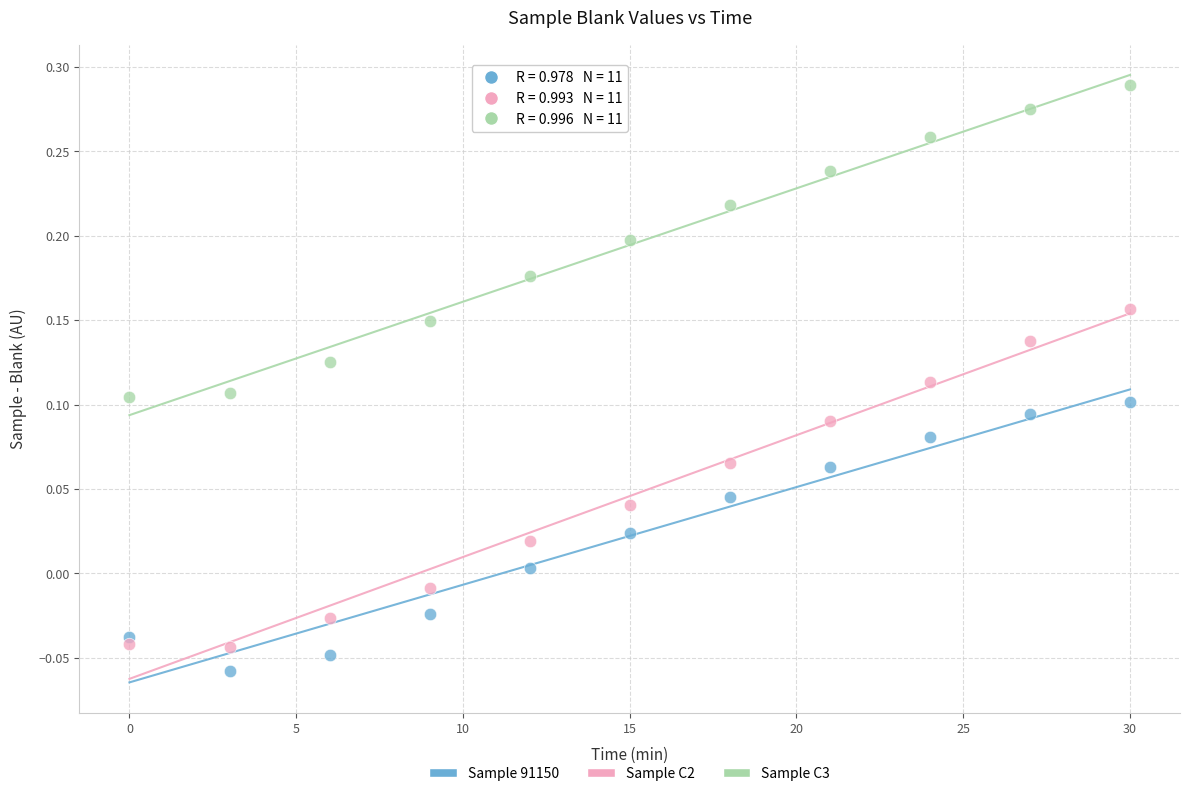

What is the X range (max minus min) for the scatter plot?

30.0